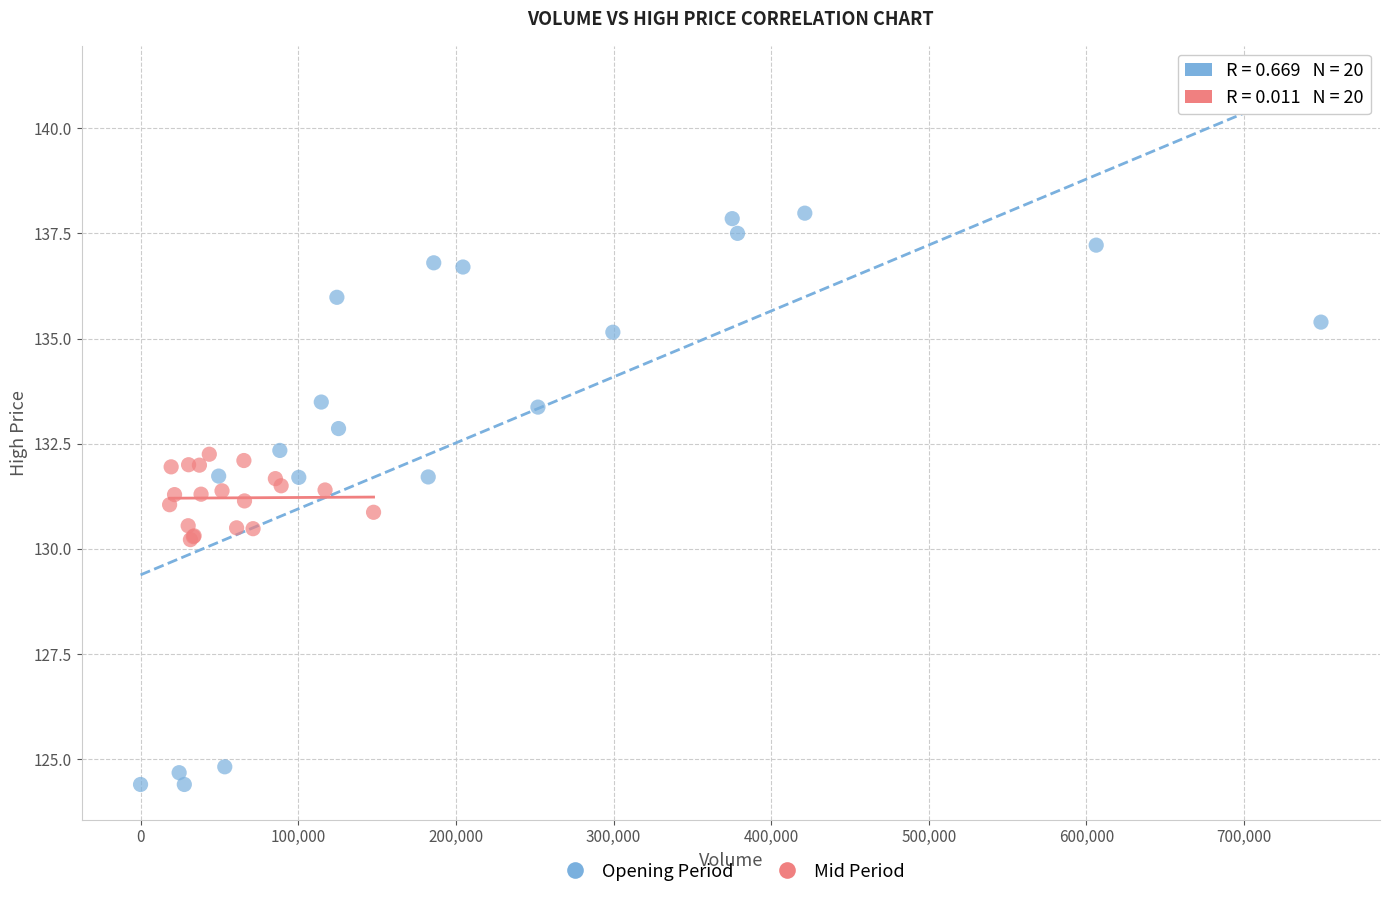

Which series reaches the maximum Y coordinate?

Opening Period